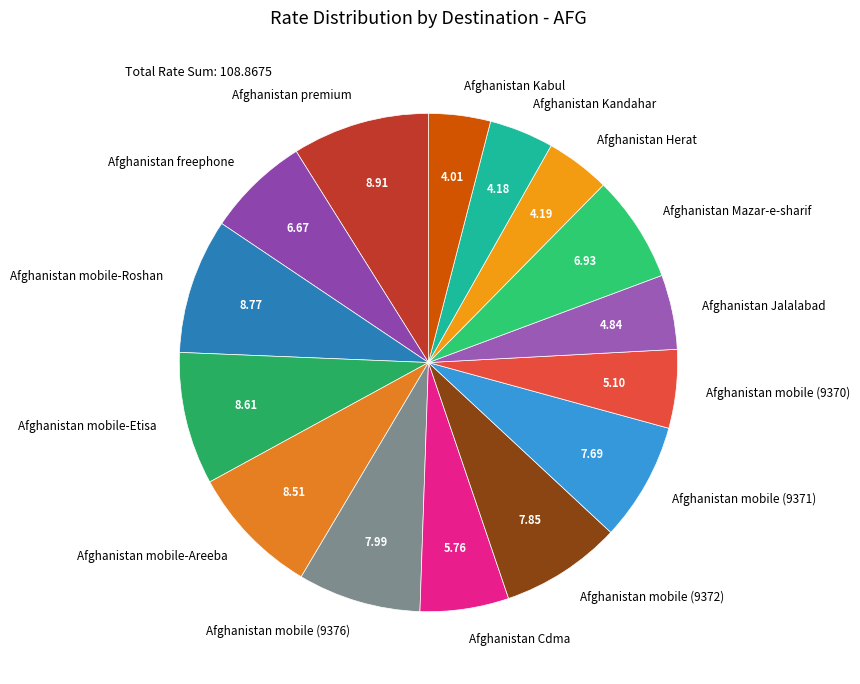

What is the ratio of the value at Afghanistan mobile-Etisa to the value at Afghanistan Jalalabad?

1.8